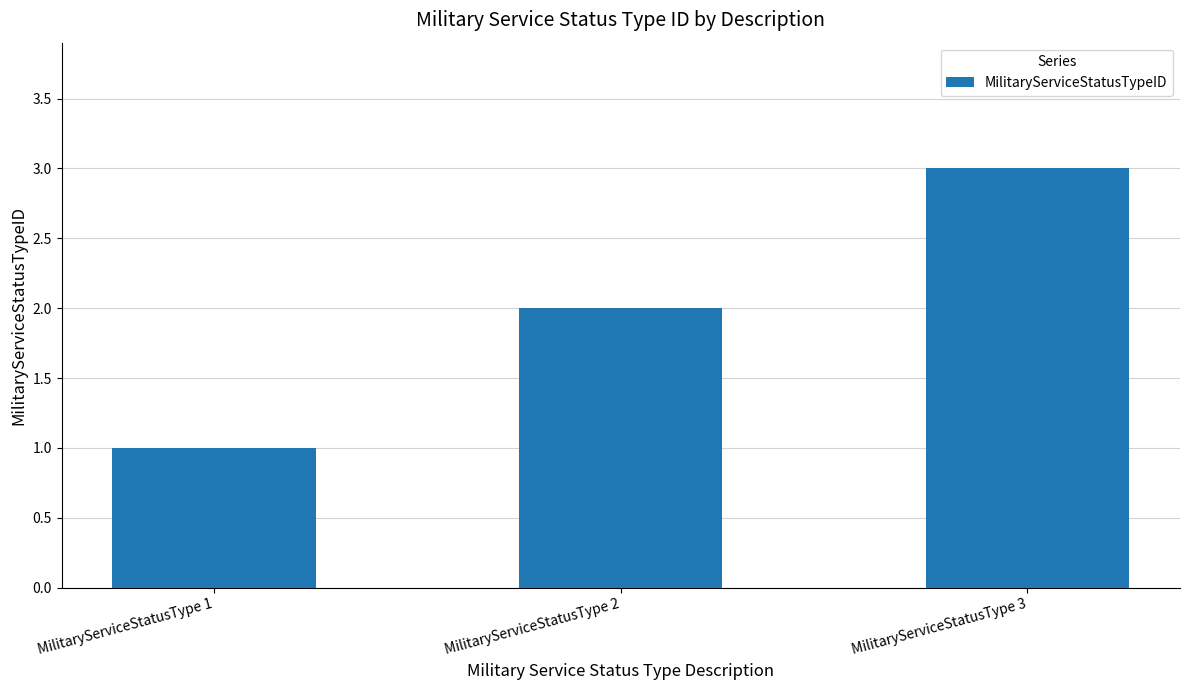

True or false: the data shows 1 at MilitaryServiceStatusType 2.

False